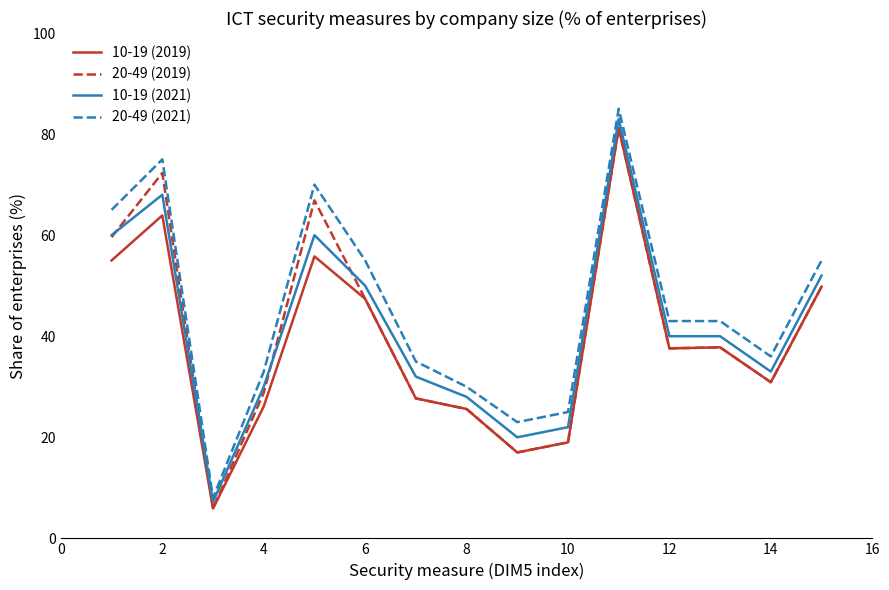

Rank the series by their average value, from highest to lowest.

20-49 (2021), 10-19 (2021), 20-49 (2019), 10-19 (2019)